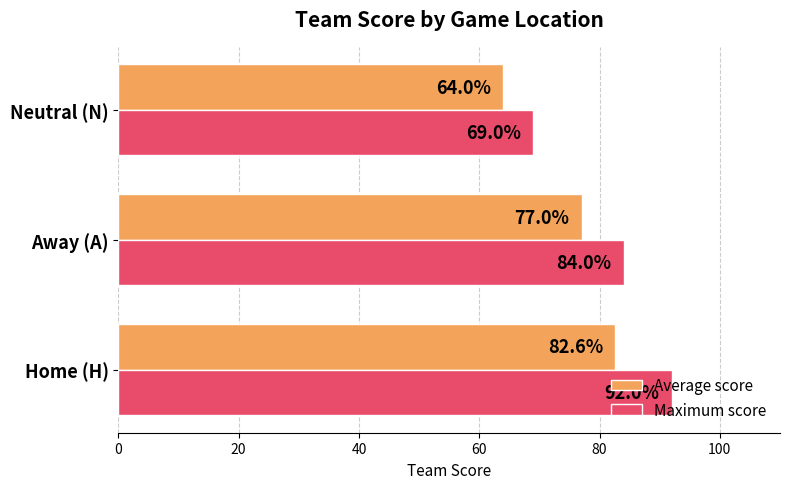

Where is Average score nearest to the value 73?

Away (A)